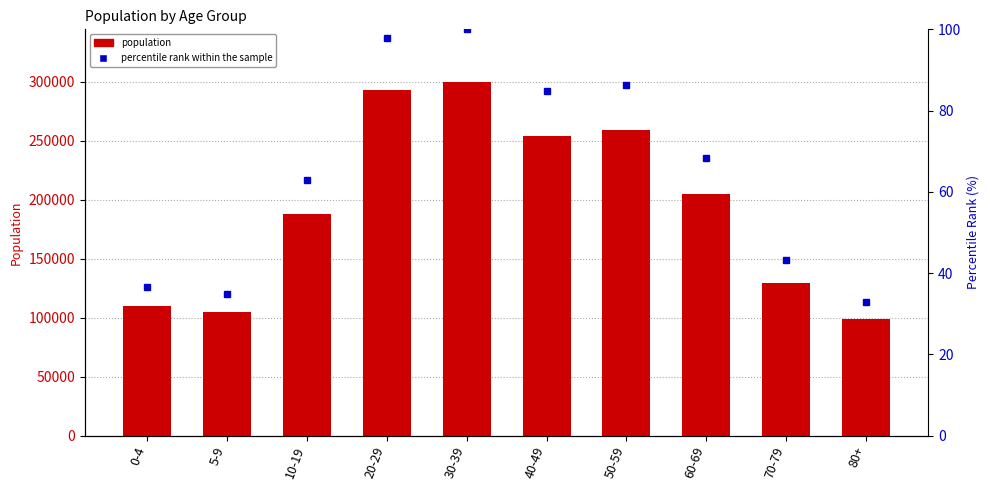

List the labels in order of value, largest first.

30-39, 20-29, 50-59, 40-49, 60-69, 10-19, 70-79, 0-4, 5-9, 80+